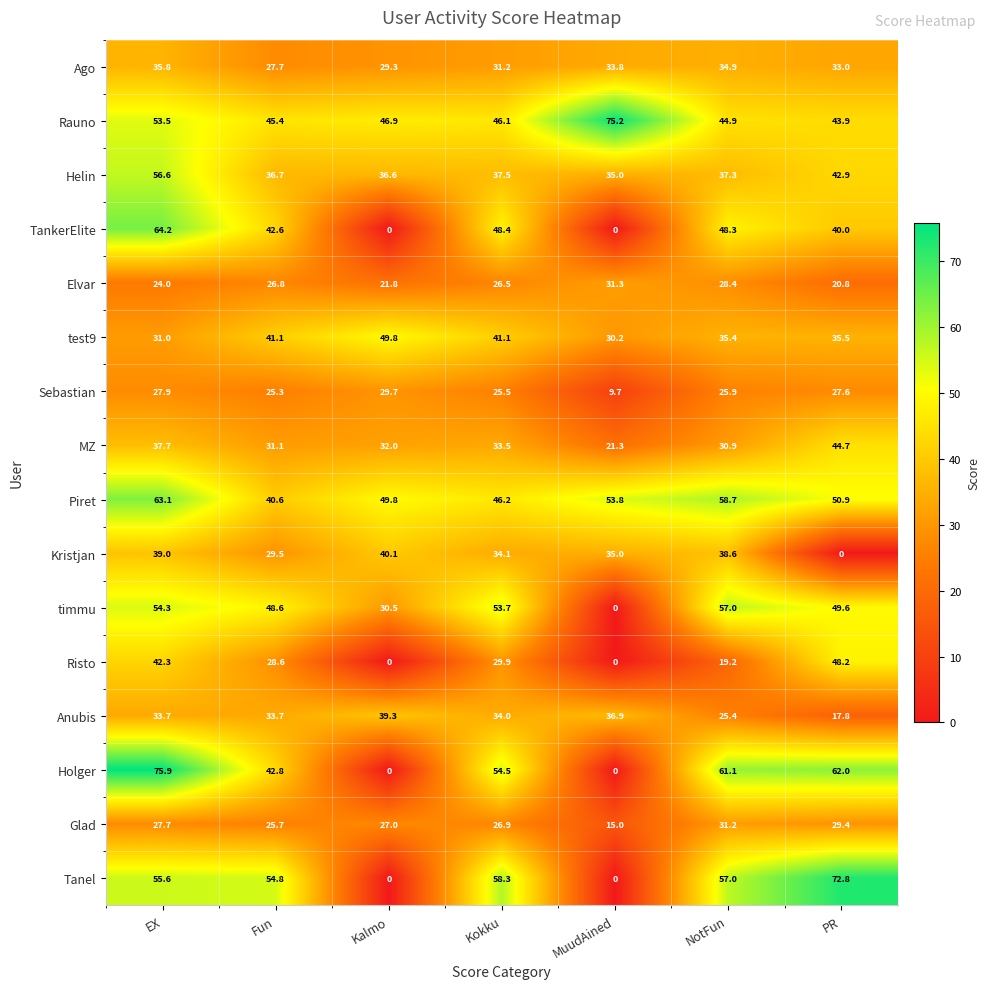

What is the average value of the TankerElite series?

34.8